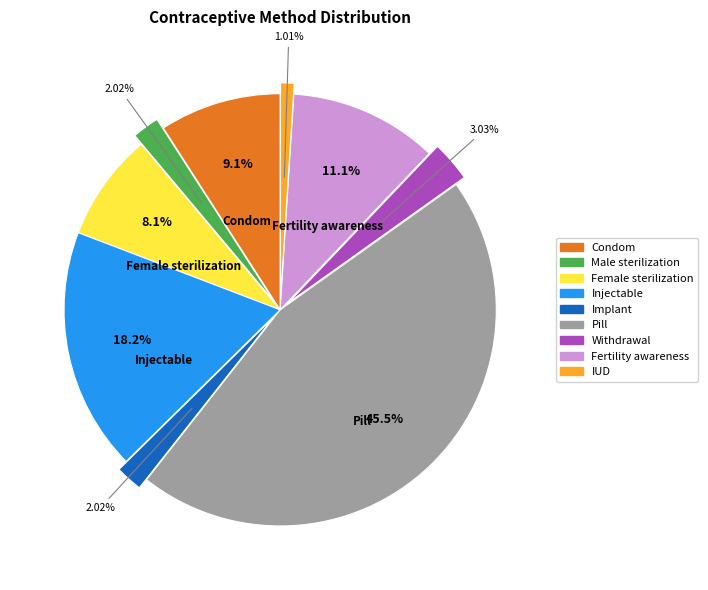

To the nearest percent, what is the difference between the largest and smallest slice percentages?

44%